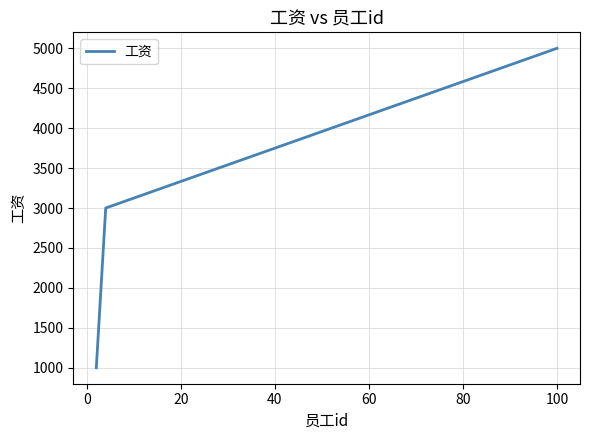

What is the average value?

2750